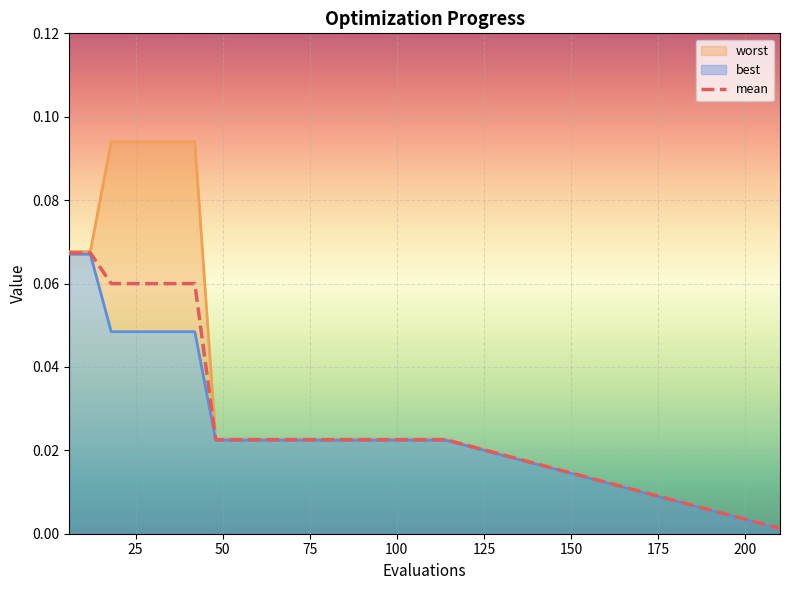

At how many categories does at least one series exceed 0?

20